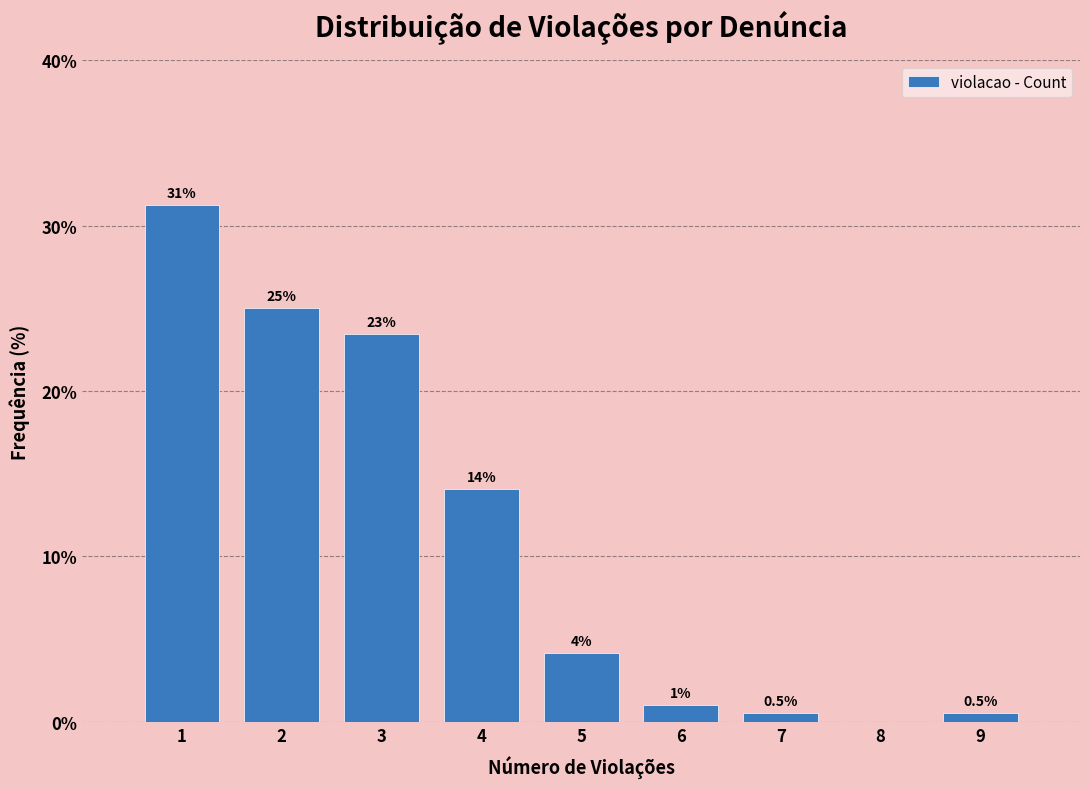

Which range on the x-axis has the tallest bar?

0.5 to 1.5